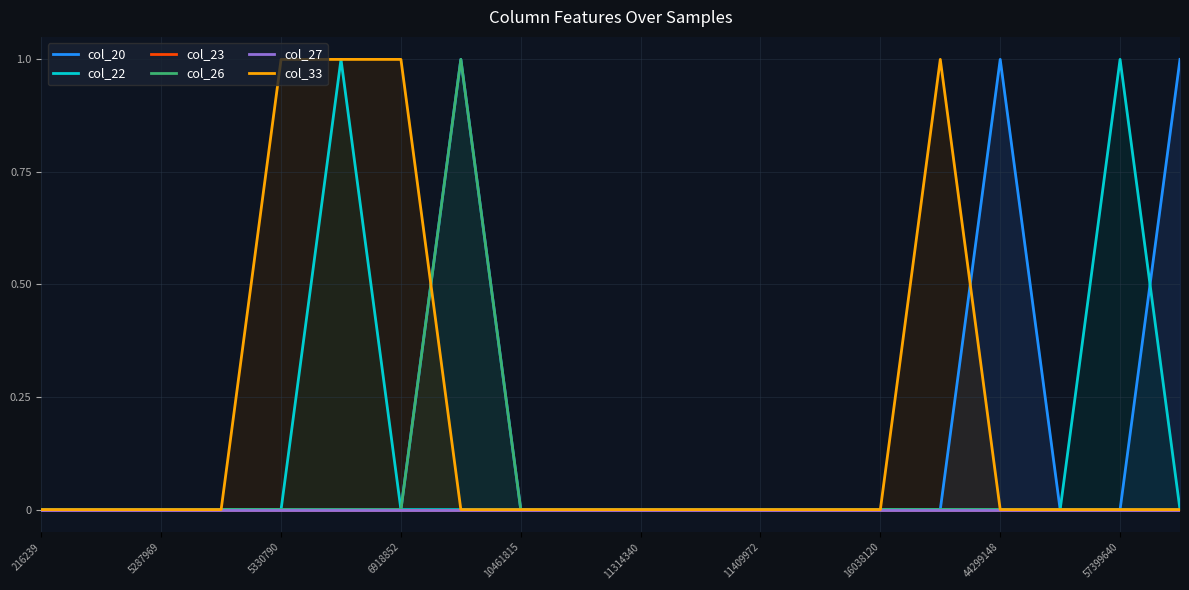

What position from the right is 13?

7